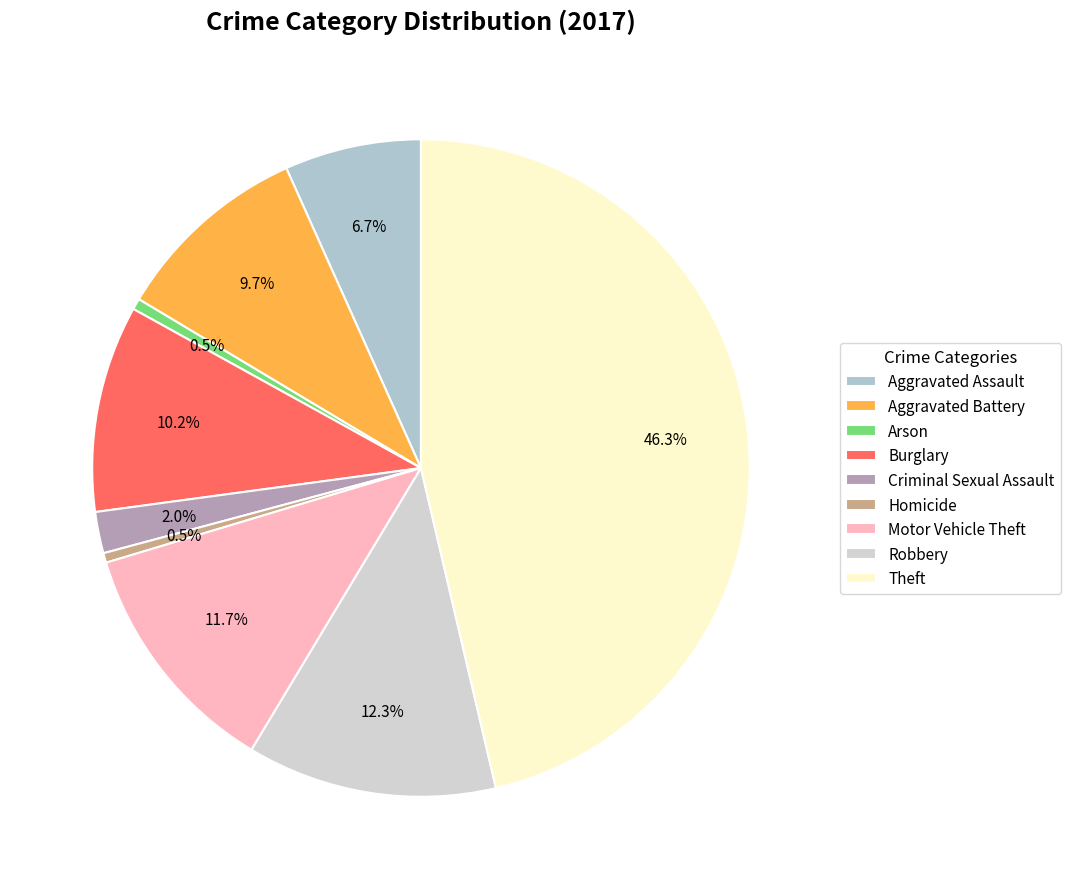

Approximately how many times larger is the value at Aggravated Assault compared to Aggravated Battery?

0.7